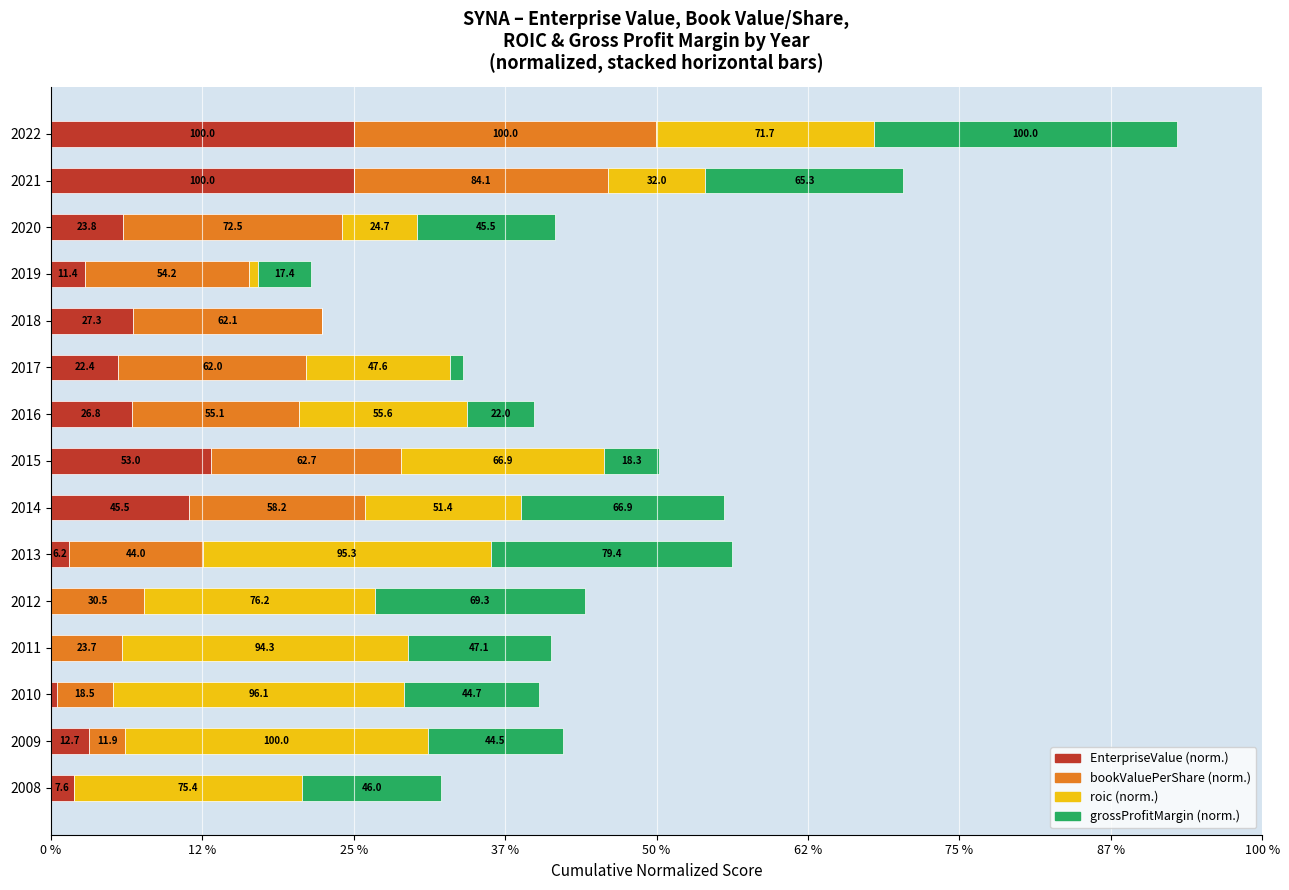

What are all the series names shown in the legend?

EnterpriseValue (norm.), bookValuePerShare (norm.), roic (norm.), grossProfitMargin (norm.)